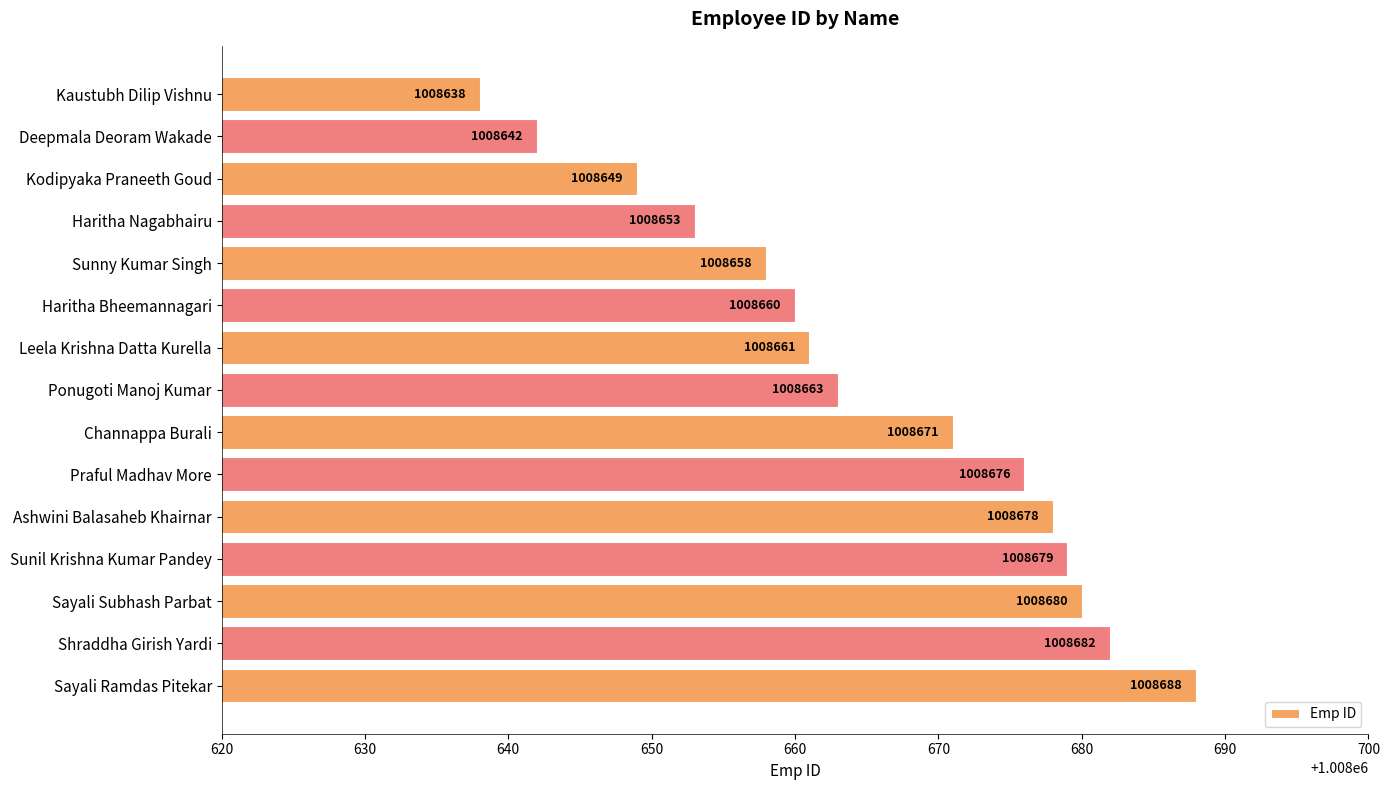

How many series are shown in this chart?

1